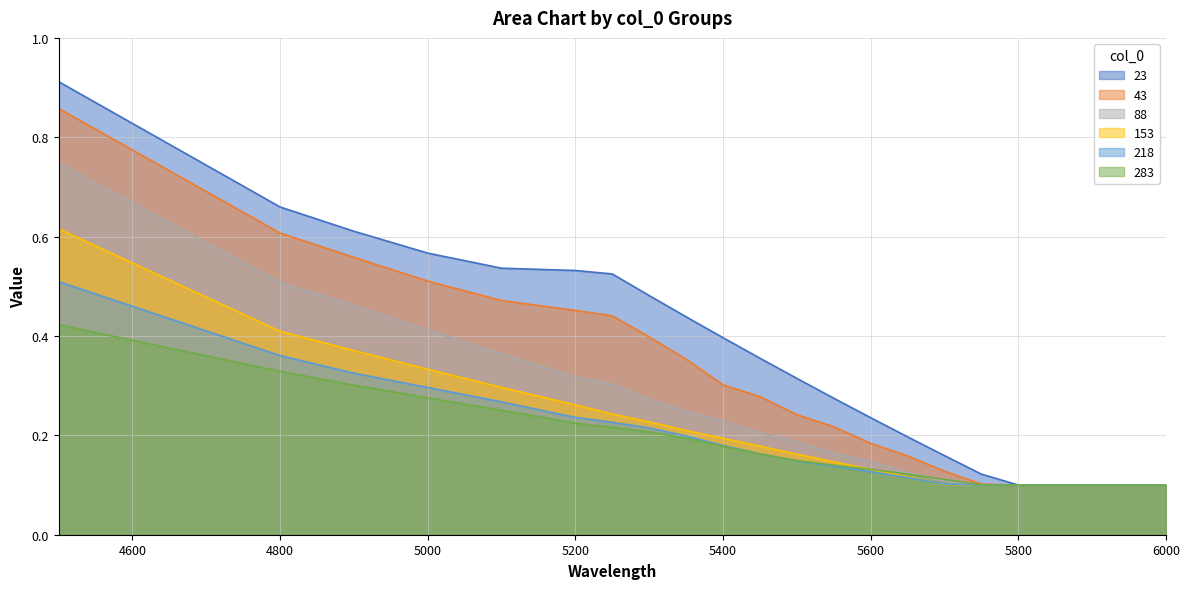

How many lines are shown in the chart?

6